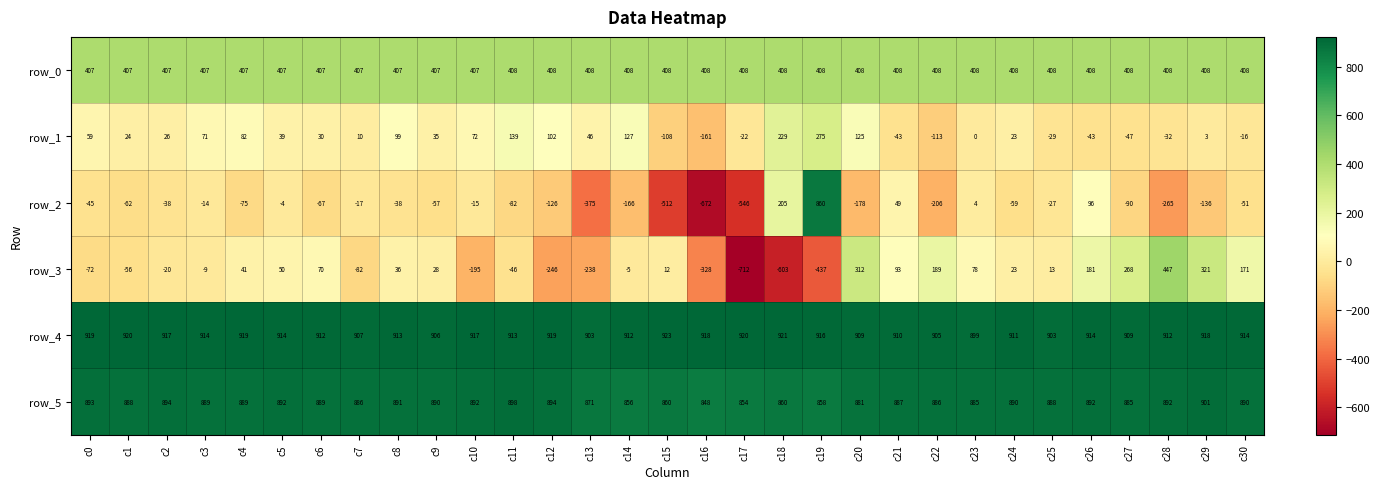

What is the spread (max minus min) of values at c24?

970